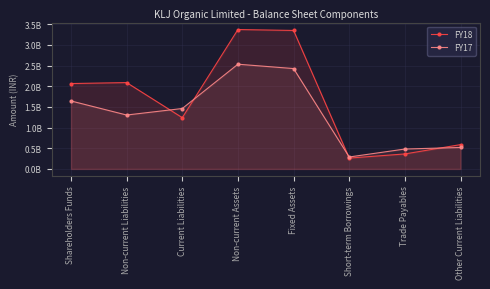

Between Non-current Assets and Trade Payables, which series saw the biggest shift?

FY18